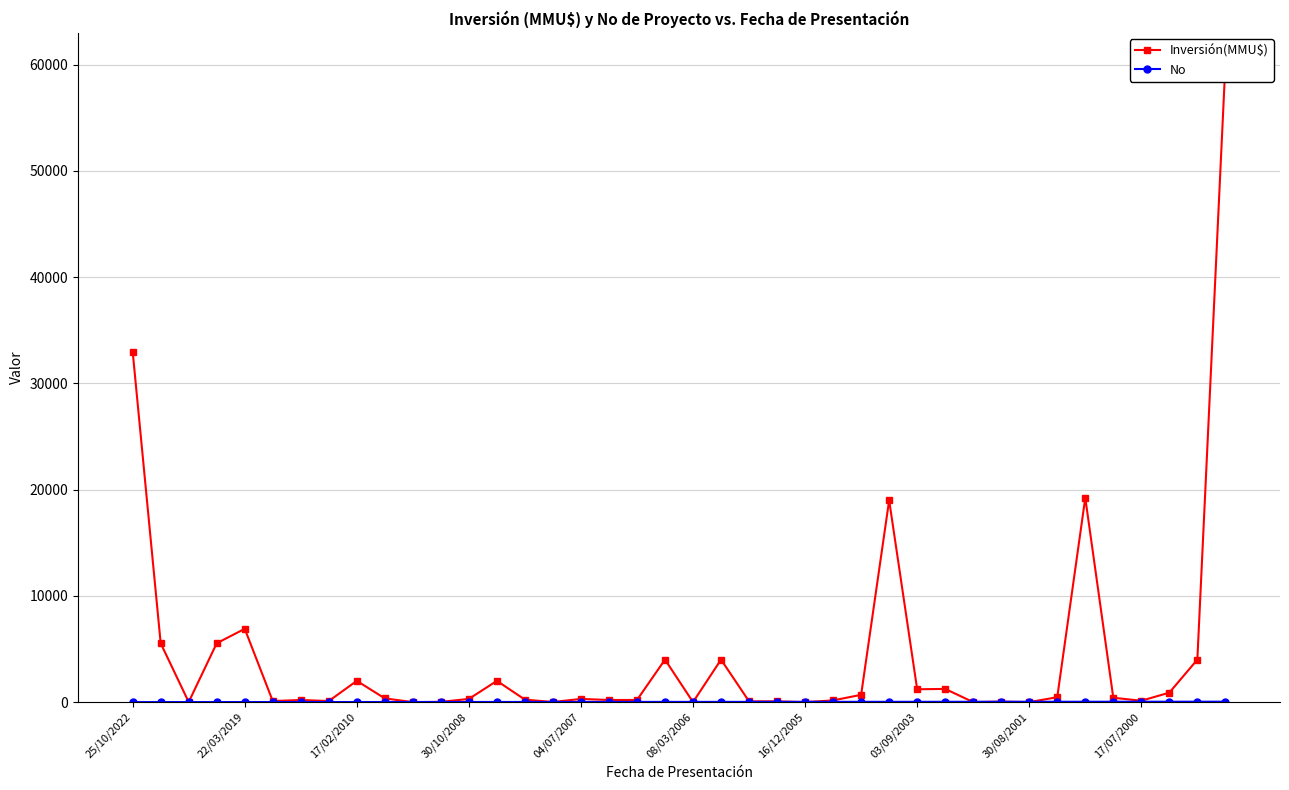

True or false: No has a value of 29 at 03/09/2003.

True